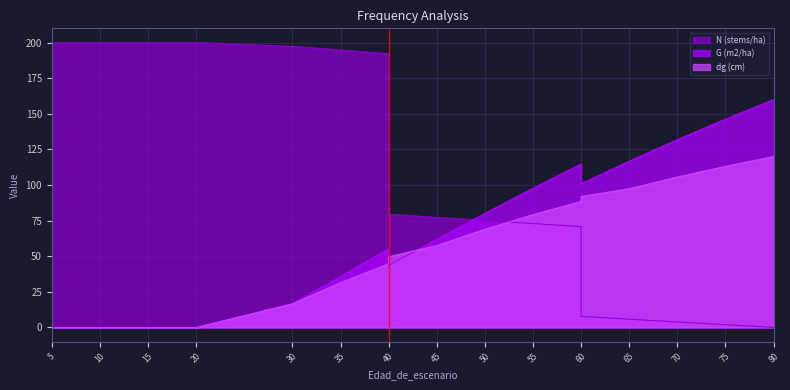

Is the value of dg (cm) at 35 greater than the value of N (stems/ha) at 30?

No